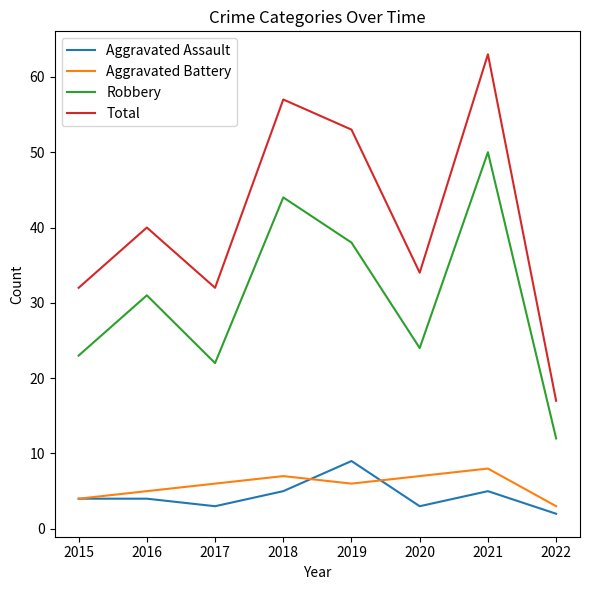

What is the highest value of the Robbery series?

50